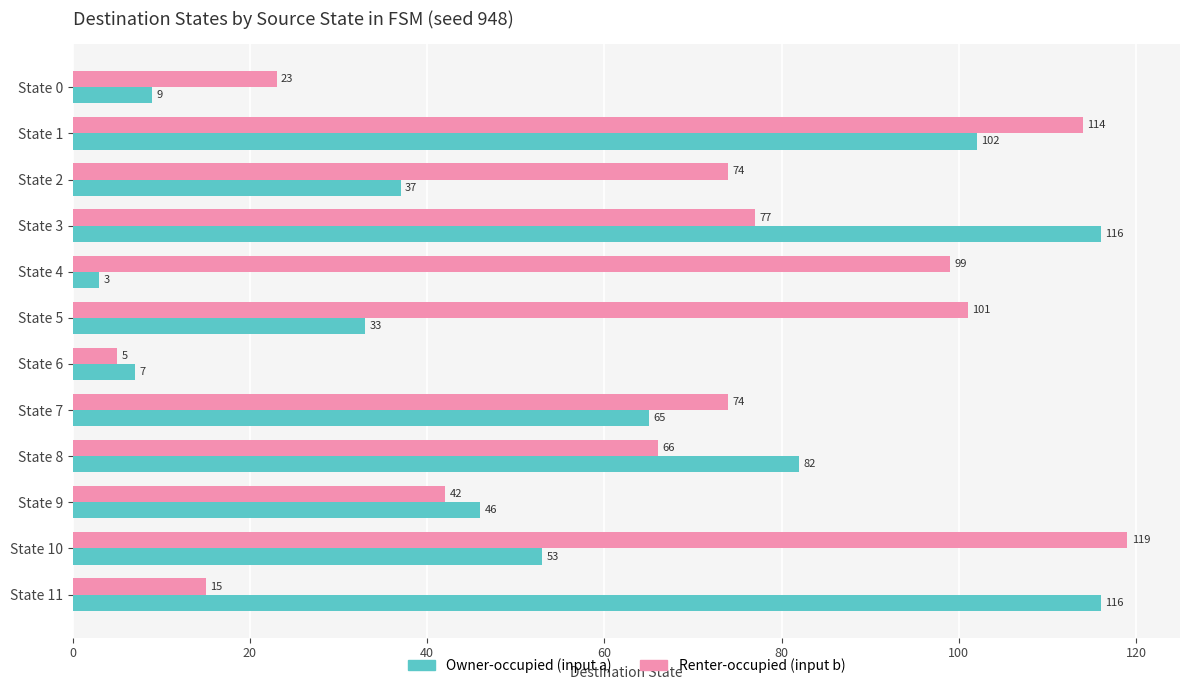

At which category is the sum across all series the highest?

State 1